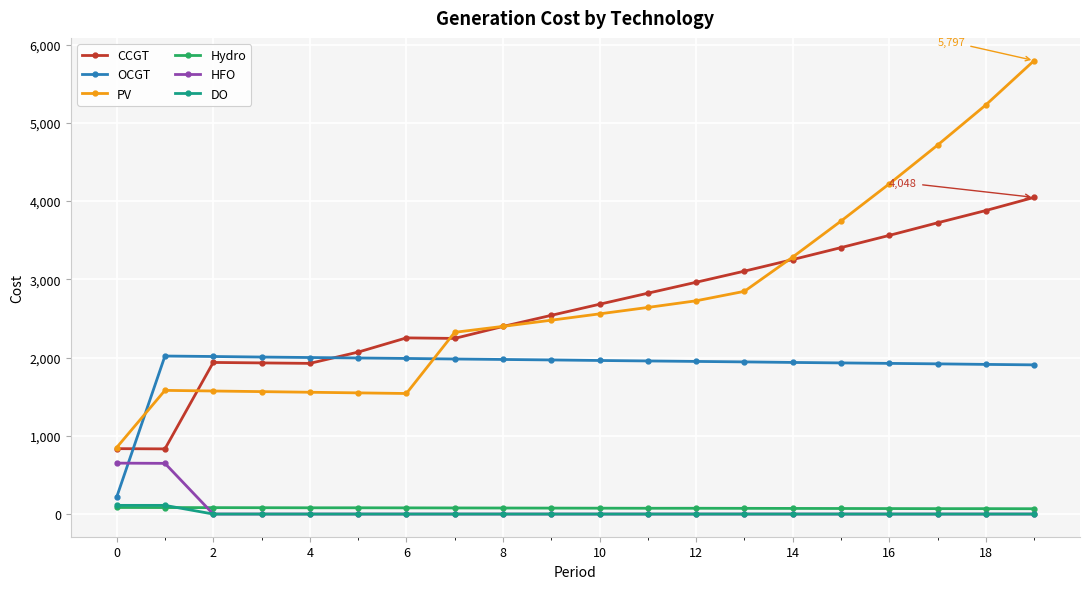

True or false: PV and DO cross at least once.

False